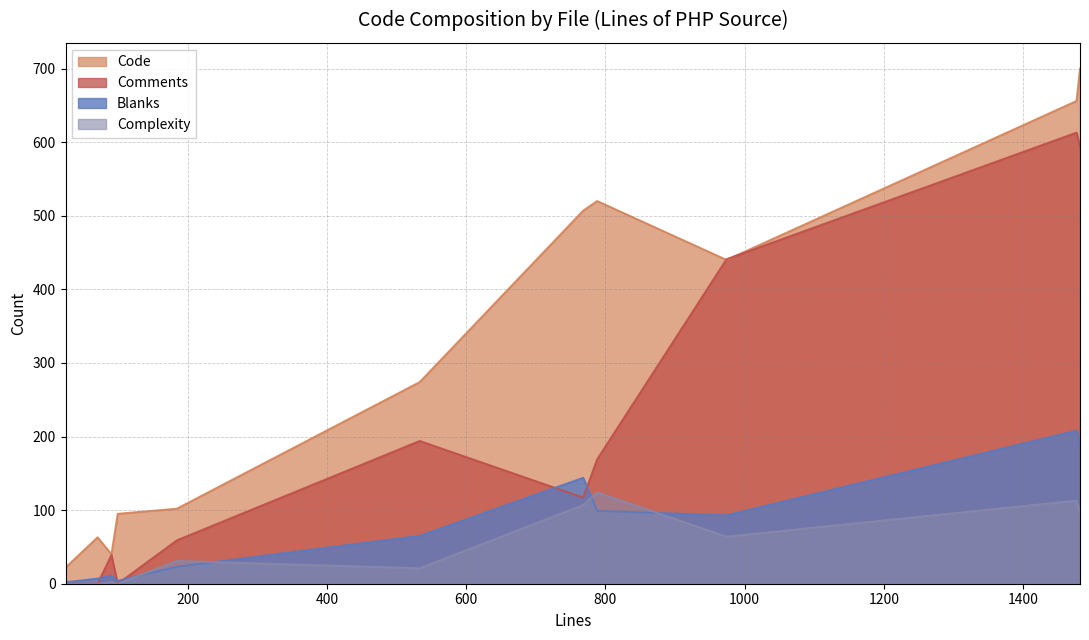

Reading left to right, list all the values displayed in this chart.

Code: 1477=656	99=95	974=440	90=40	24=22	788=520	533=274	70=63	1482=700	184=102	768=507
Comments: 1477=613	99=0	974=441	90=39	24=0	788=169	533=194	70=0	1482=594	184=59	768=117
Blanks: 1477=208	99=4	974=93	90=11	24=2	788=99	533=65	70=7	1482=188	184=23	768=144
Complexity: 1477=113	99=0	974=64	90=2	24=0	788=124	533=21	70=0	1482=97	184=31	768=107